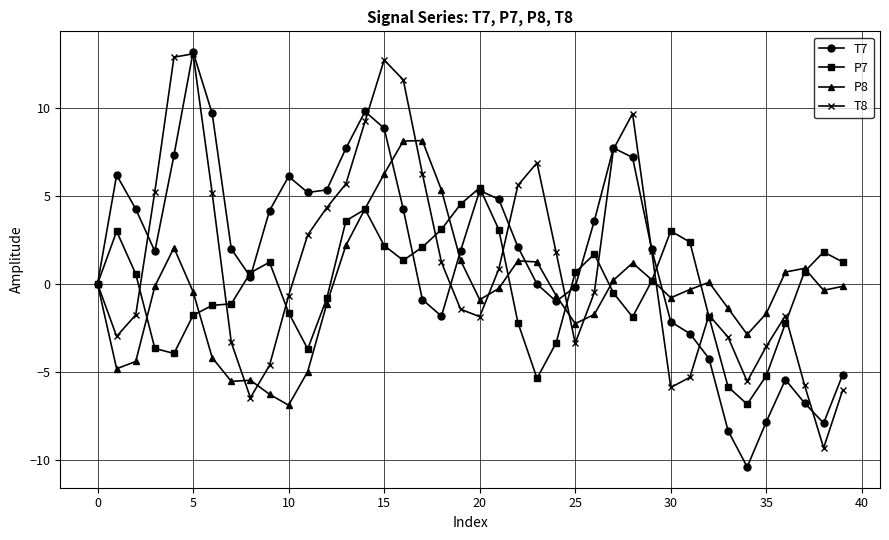

After their last crossing, which series has the higher values: P7 or T7?

P7